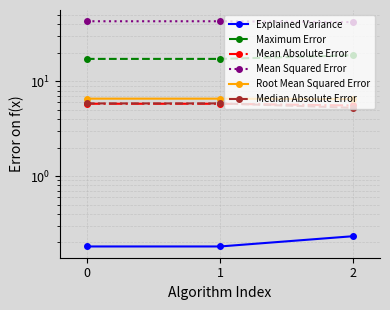

What is the difference between the maximum and minimum values in the Root Mean Squared Error series?

0.1